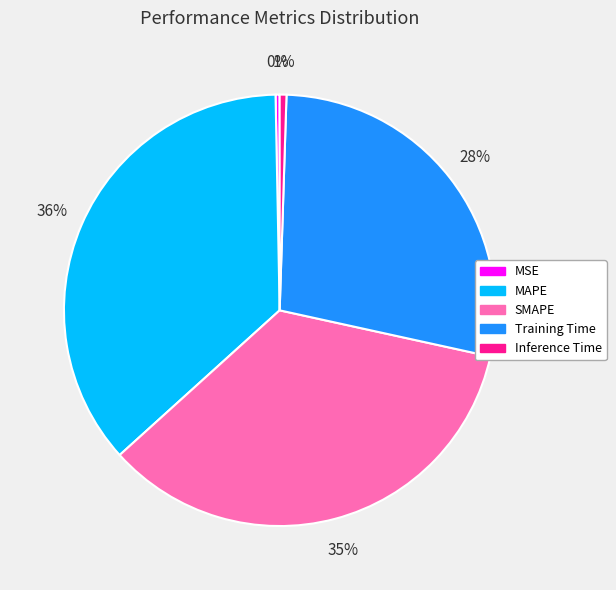

Count the number of slices in the pie.

5